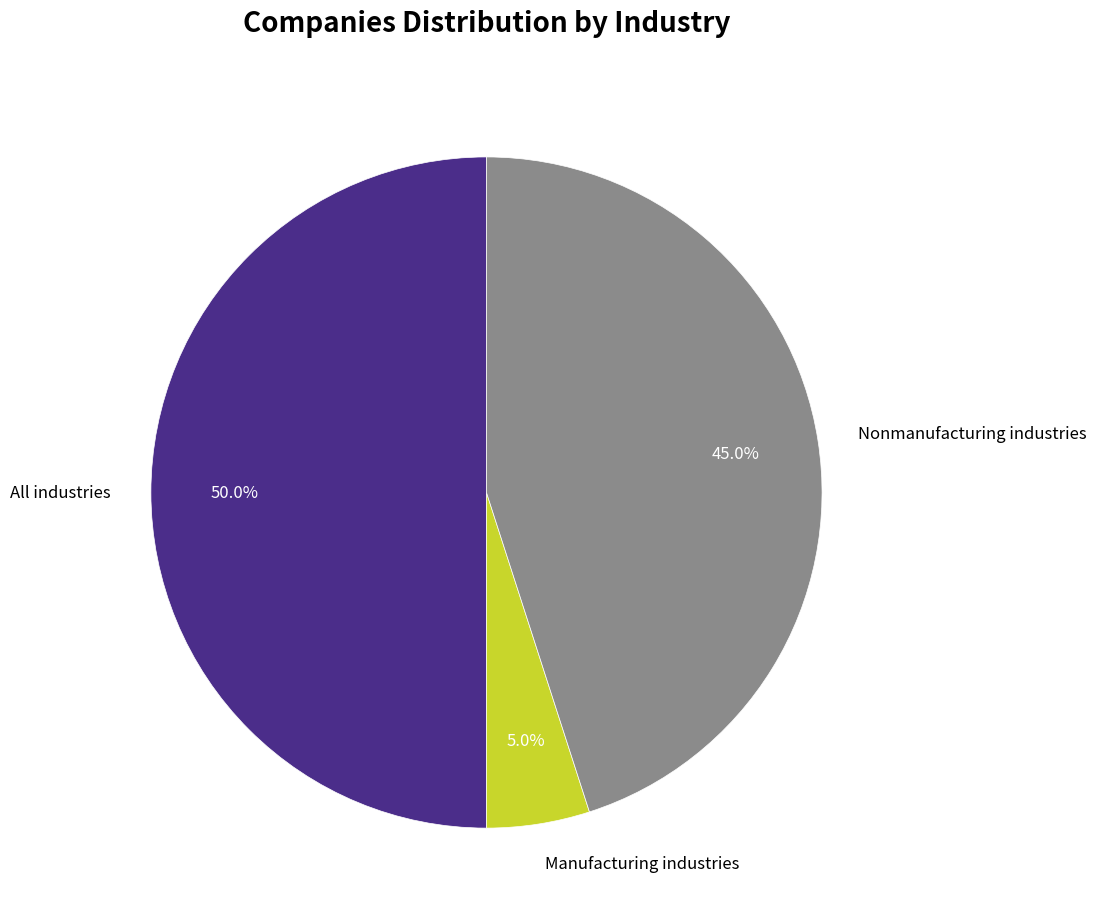

Is Nonmanufacturing industries the majority of the pie?

No